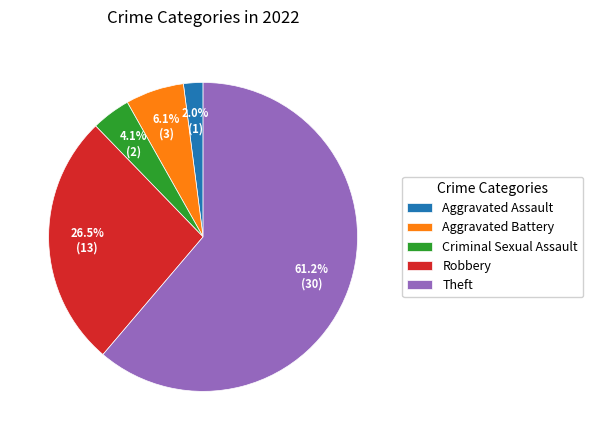

Is there any slice that represents more than half of the pie?

Yes